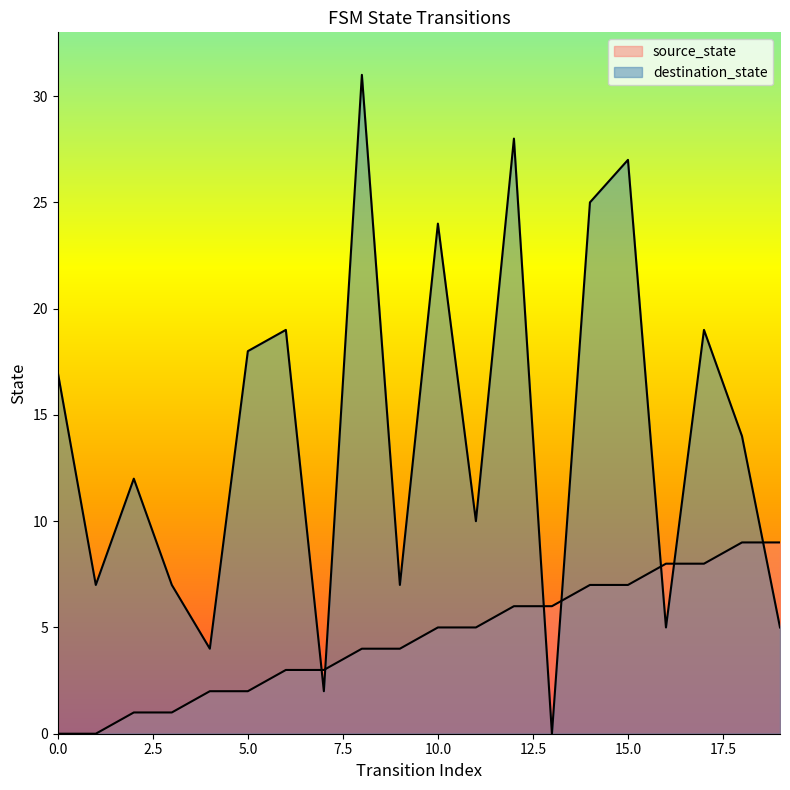

How many lines are shown in the chart?

2